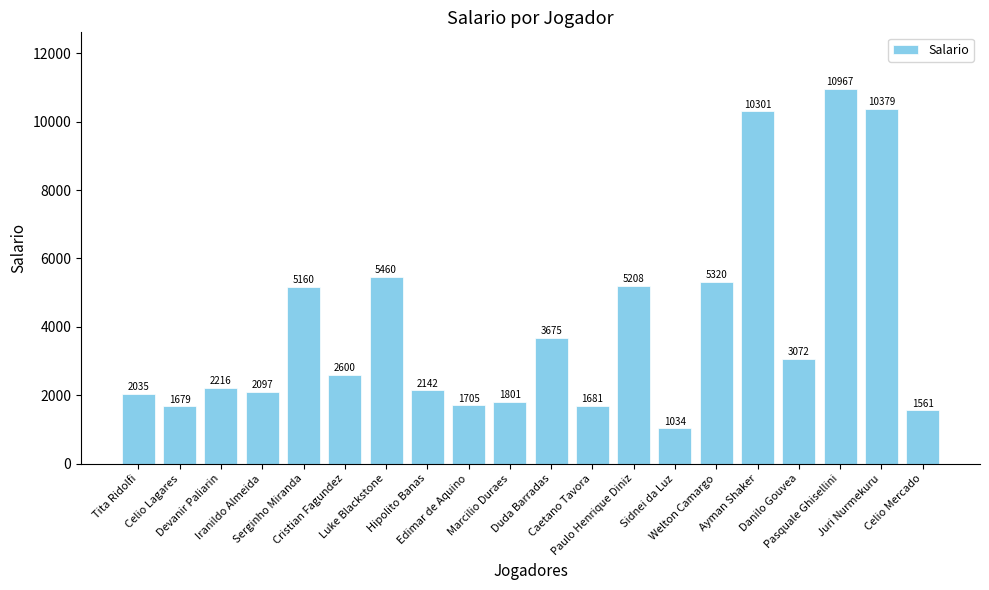

Which label corresponds to the largest value in the chart?

Pasquale Ghisellini